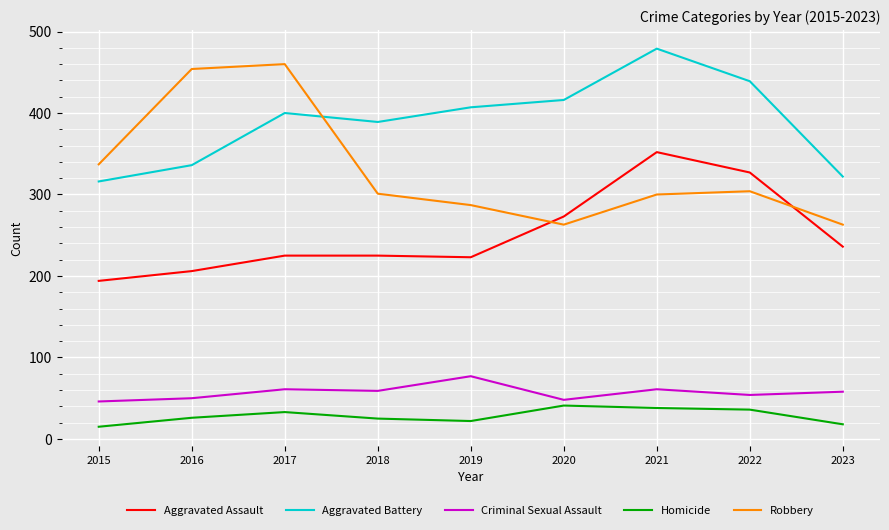

What is the sum of the Criminal Sexual Assault values at 2016 and 2022?

104